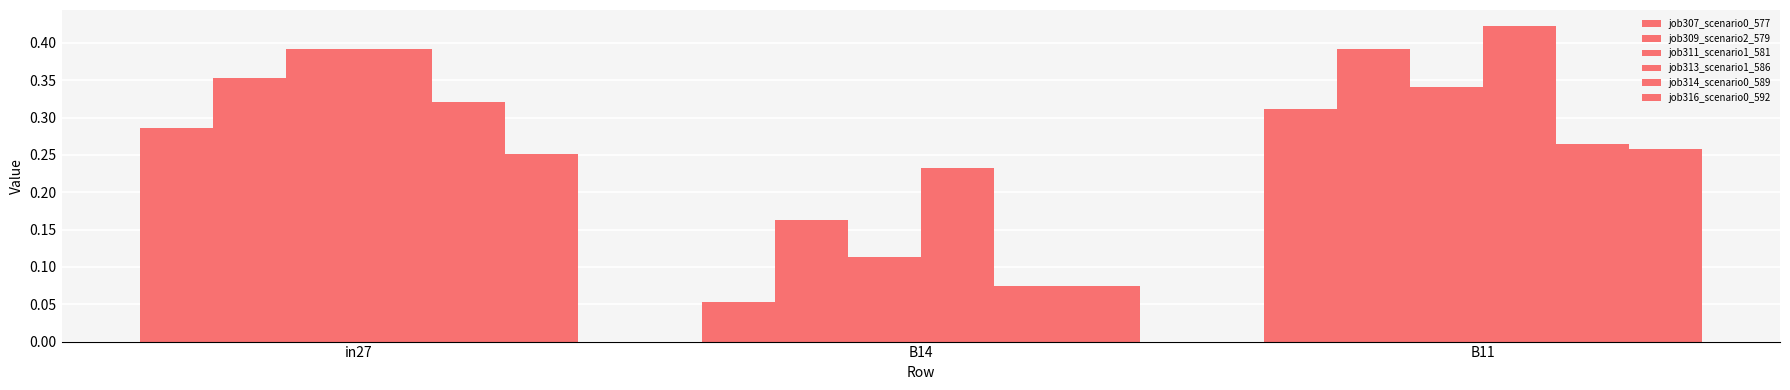

What is the label of the 3rd bar from the left?

B11